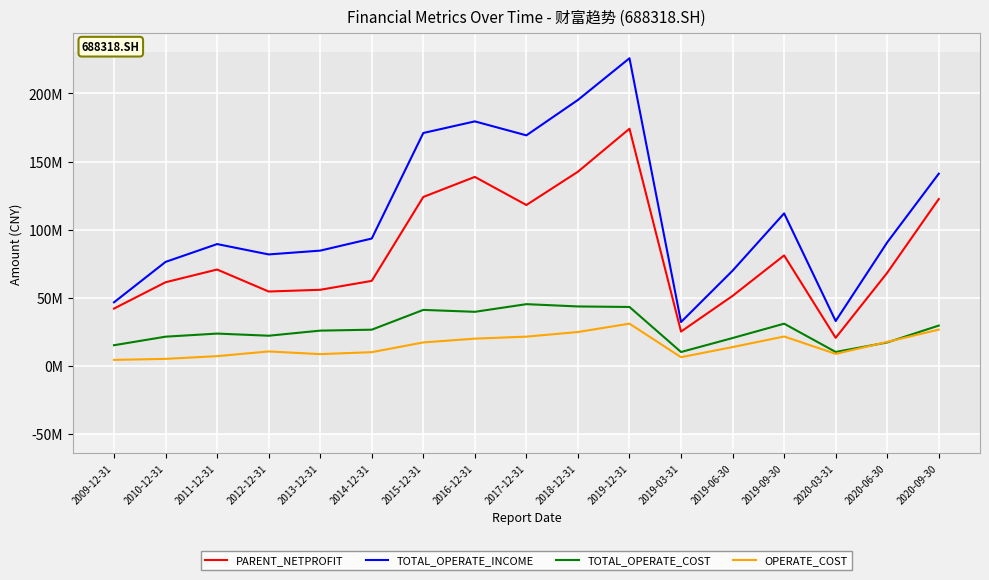

At which category does the chart reach its peak across all series?

2019-12-31